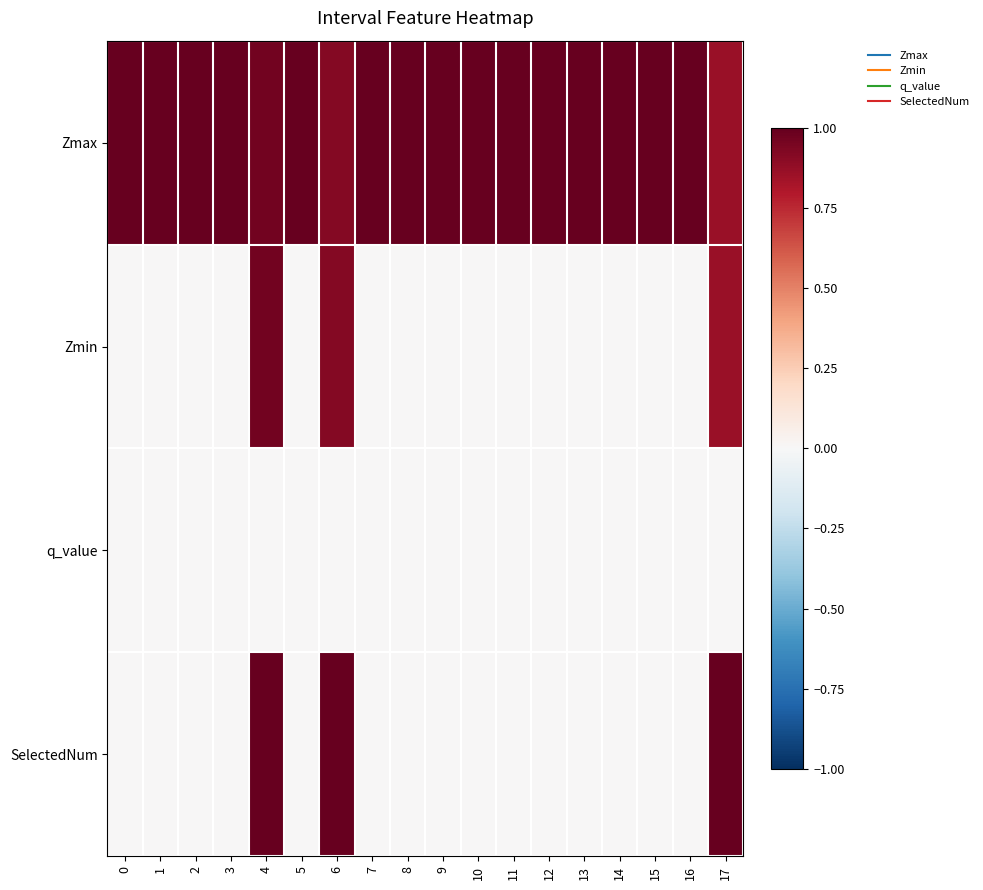

Reading right to left, transcribe all the data shown in this chart.

Zmax: 17=0.9	16=1.0	15=1.0	14=1.0	13=1.0	12=1.0	11=1.0	10=1.0	9=1.0	8=1.0	7=1.0	6=0.9	5=1.0	4=1.0	3=1.0	2=1.0	1=1.0	0=1.0
Zmin: 17=0.9	16=0.0	15=0.0	14=0.0	13=0.0	12=0.0	11=0.0	10=0.0	9=0.0	8=0.0	7=0.0	6=0.9	5=0.0	4=1.0	3=0.0	2=0.0	1=0.0	0=0.0
q_value: 17=-0.0	16=0.0	15=0.0	14=0.0	13=0.0	12=0.0	11=0.0	10=0.0	9=0.0	8=0.0	7=0.0	6=-0.0	5=0.0	4=-0.0	3=0.0	2=0.0	1=0.0	0=0.0
SelectedNum: 17=1.0	16=0.0	15=0.0	14=0.0	13=0.0	12=0.0	11=0.0	10=0.0	9=0.0	8=0.0	7=0.0	6=1.0	5=0.0	4=1.0	3=0.0	2=0.0	1=0.0	0=0.0